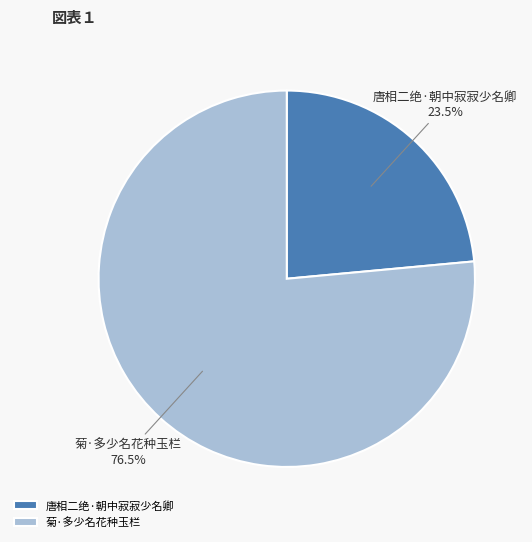

What percentage is NOT represented by 菊·多少名花种玉栏?

23.5%